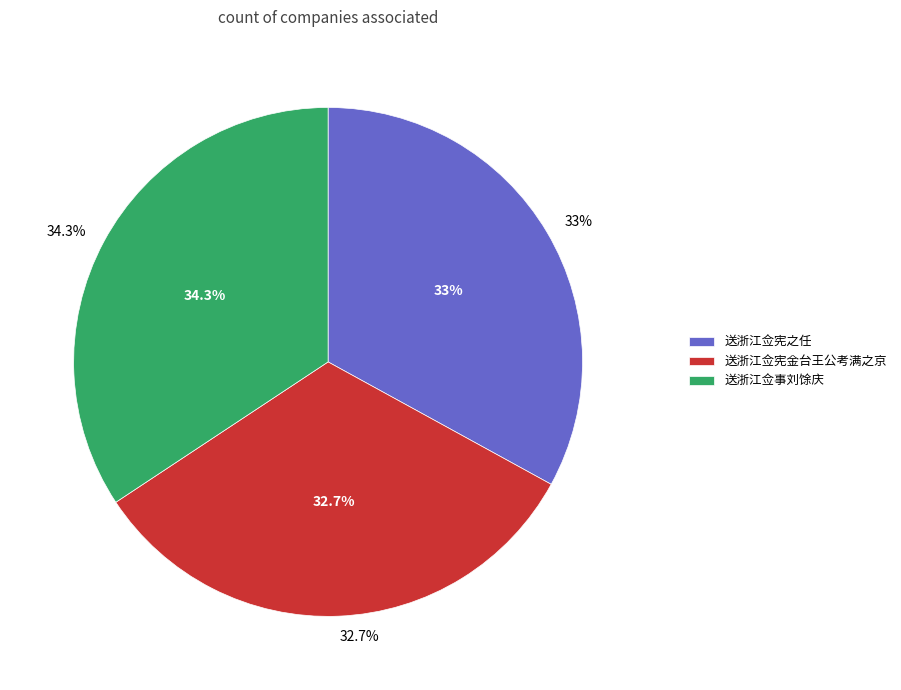

How many segments does this pie chart have?

3